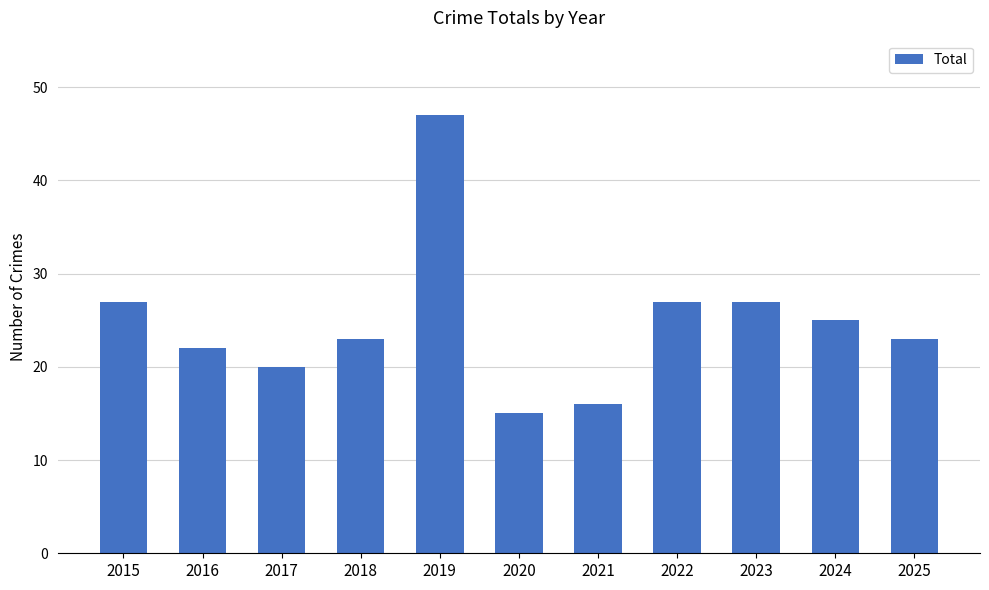

Reading left to right, what are all the values shown in this chart?

2015=27	2016=22	2017=20	2018=23	2019=47	2020=15	2021=16	2022=27	2023=27	2024=25	2025=23